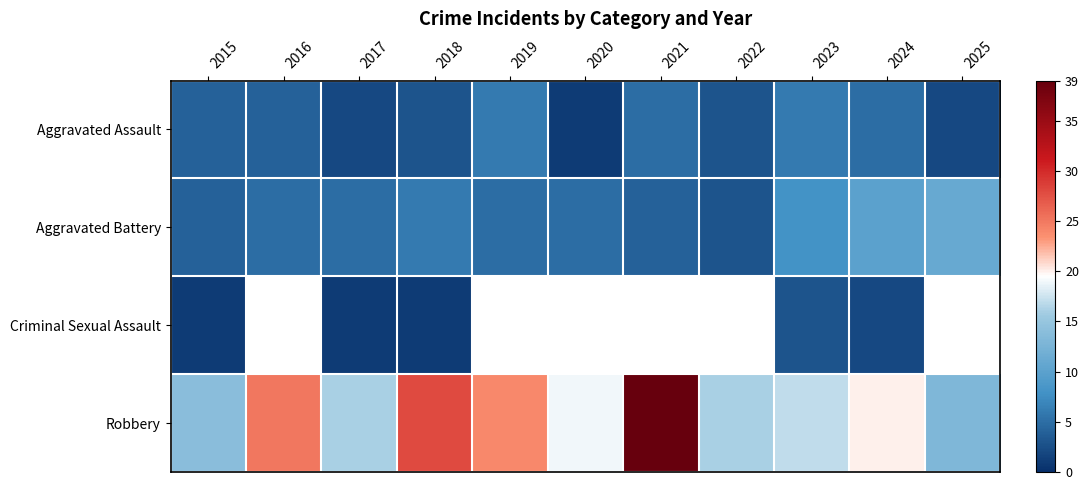

How many Criminal Sexual Assault values are between 1 and 2?

4